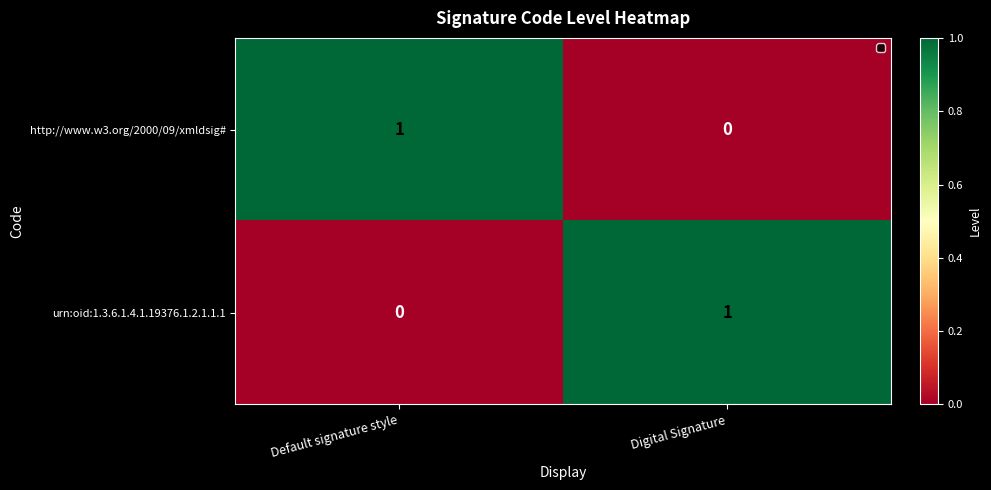

How many categories are shown in the chart?

2